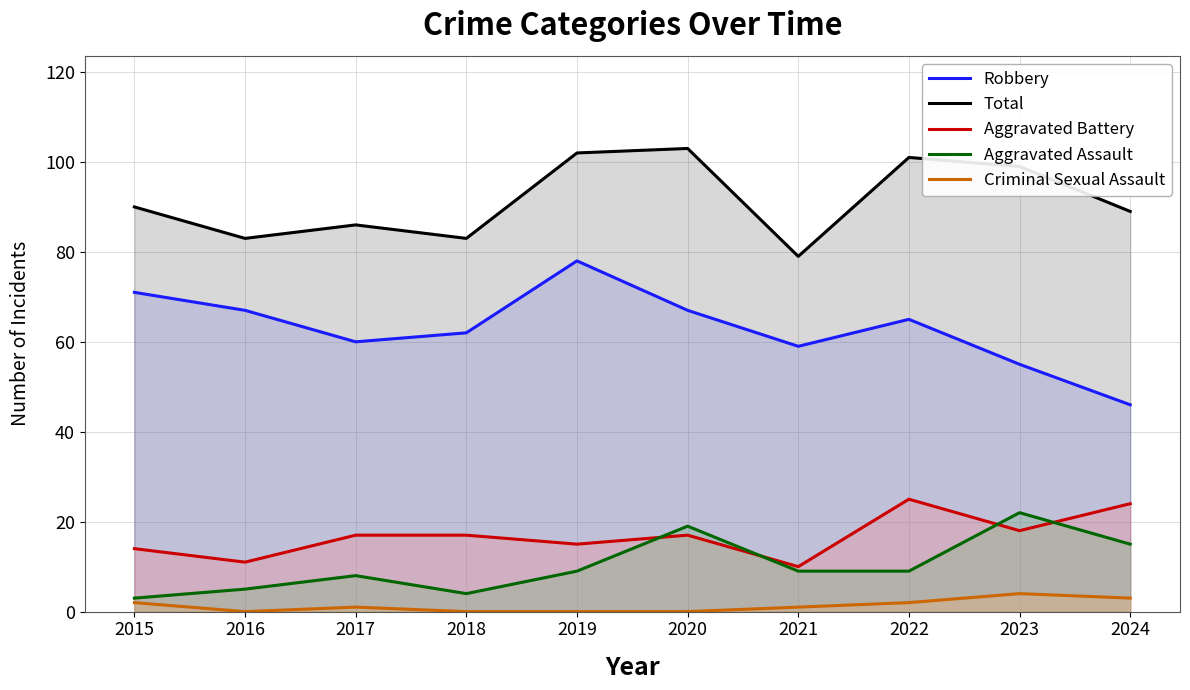

True or false: Robbery has more than 0 points higher than both neighbors.

True